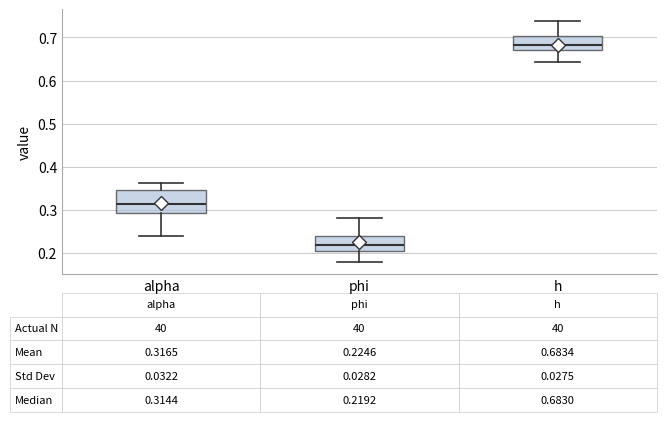

Which box's median line is the highest?

h